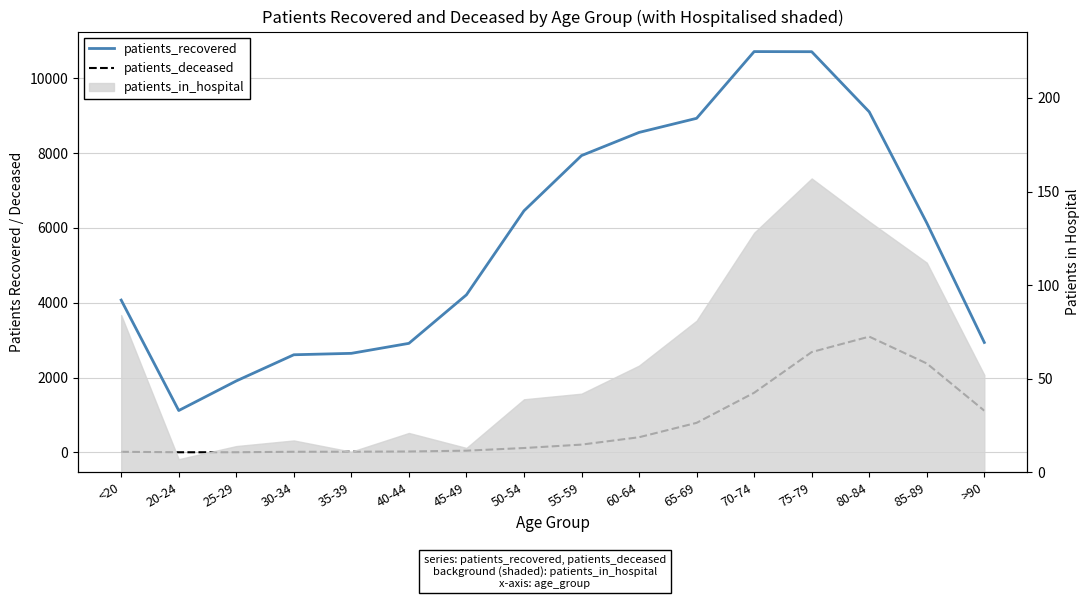

Reading left to right, what are all the values shown in this chart?

patients_recovered: 4071	1118	1909	2609	2647	2914	4211	6457	7934	8553	8930	10714	10711	9103	6133	2938
patients_deceased: 15	3	3	16	17	23	45	116	207	404	789	1593	2681	3094	2377	1114